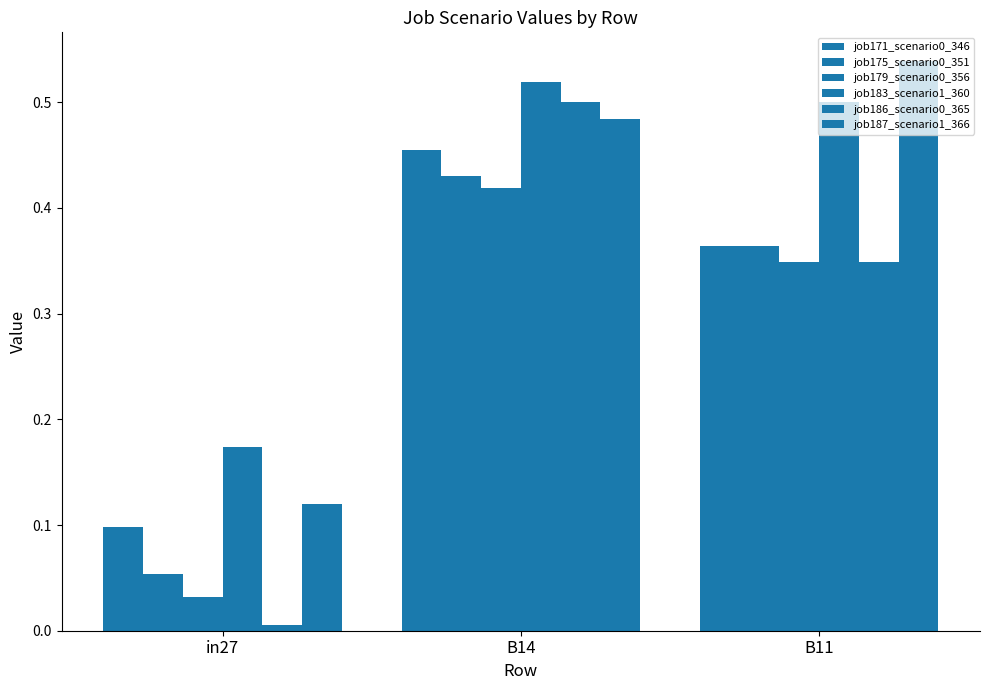

What position from the right is B11?

1